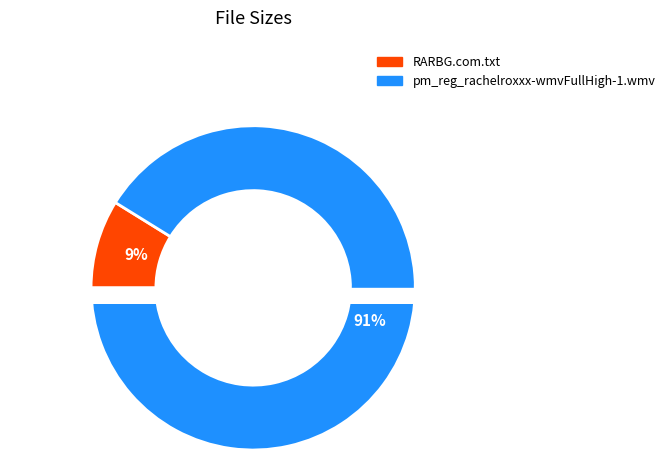

Rank the categories by value from lowest to highest.

RARBG.com.txt, pm_reg_rachelroxxx-wmvFullHigh-1.wmv